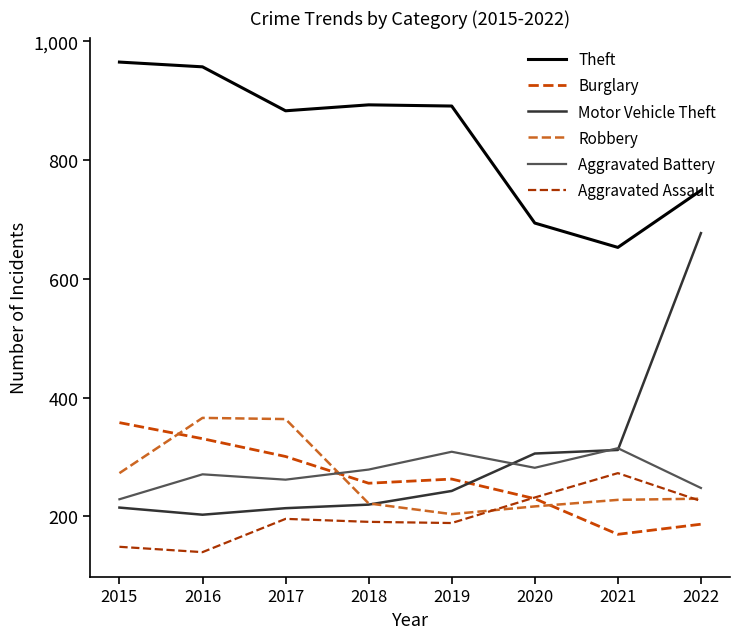

Is it true that Aggravated Assault equals 62 at 2018?

False